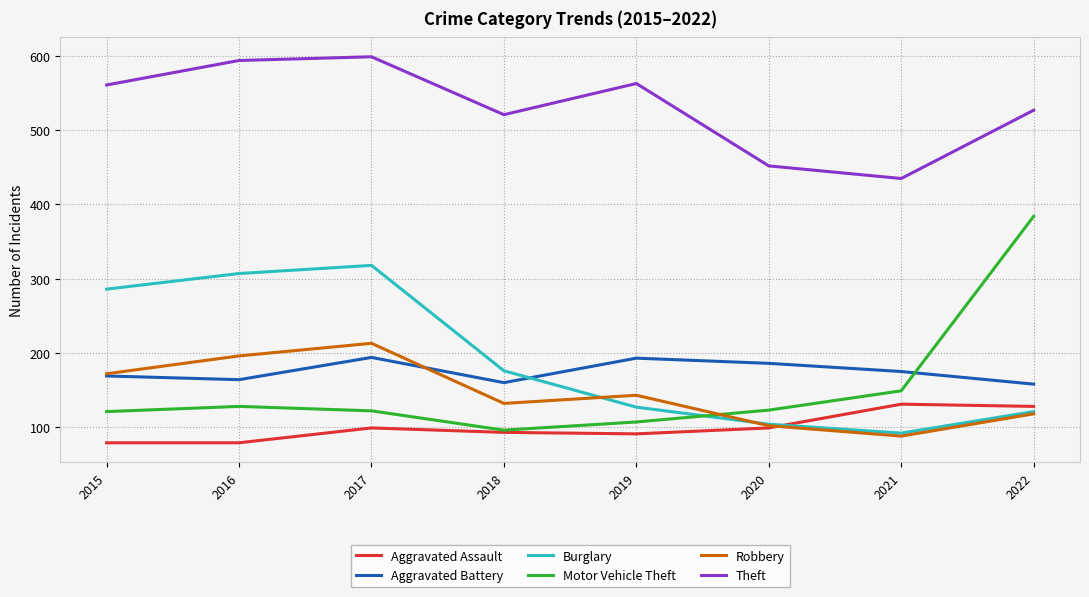

What is the average value of the Motor Vehicle Theft series?

154